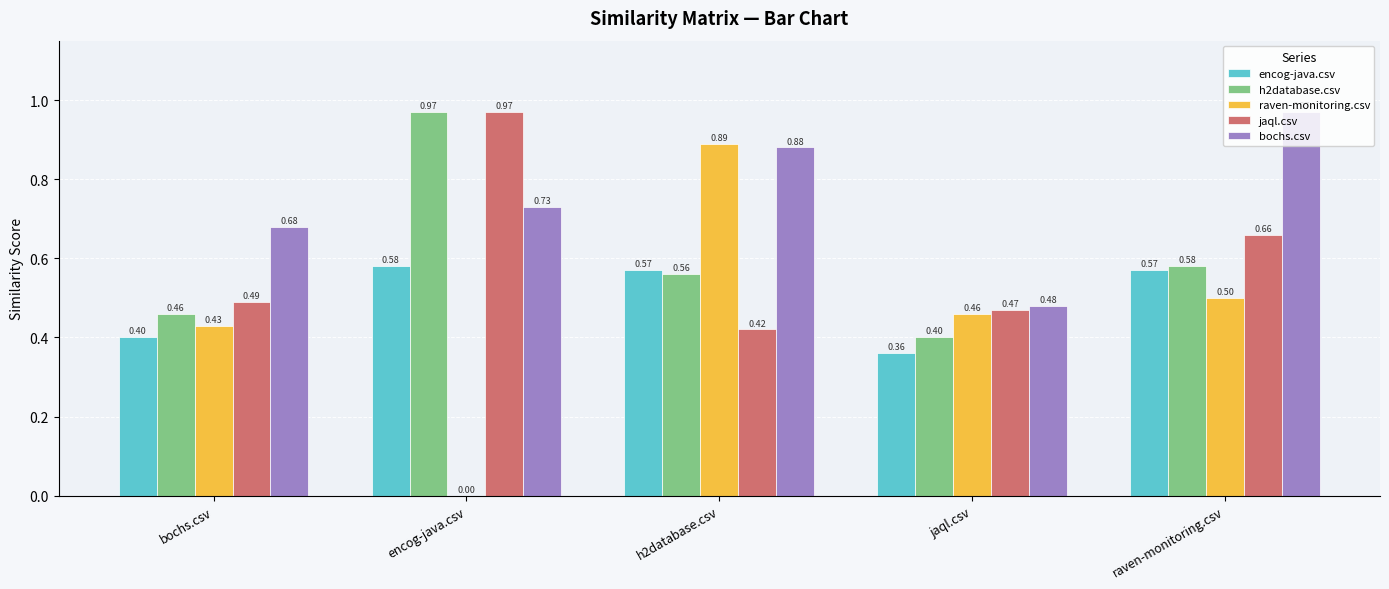

At which category is the sum across all series the highest?

h2database.csv